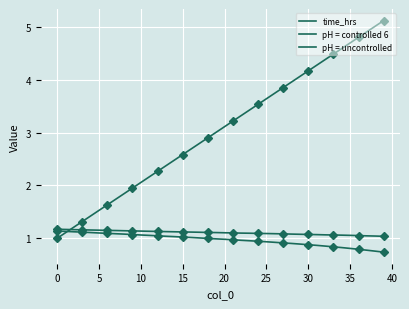

True or false: pH = uncontrolled has a value of 1.4 at 14.

False